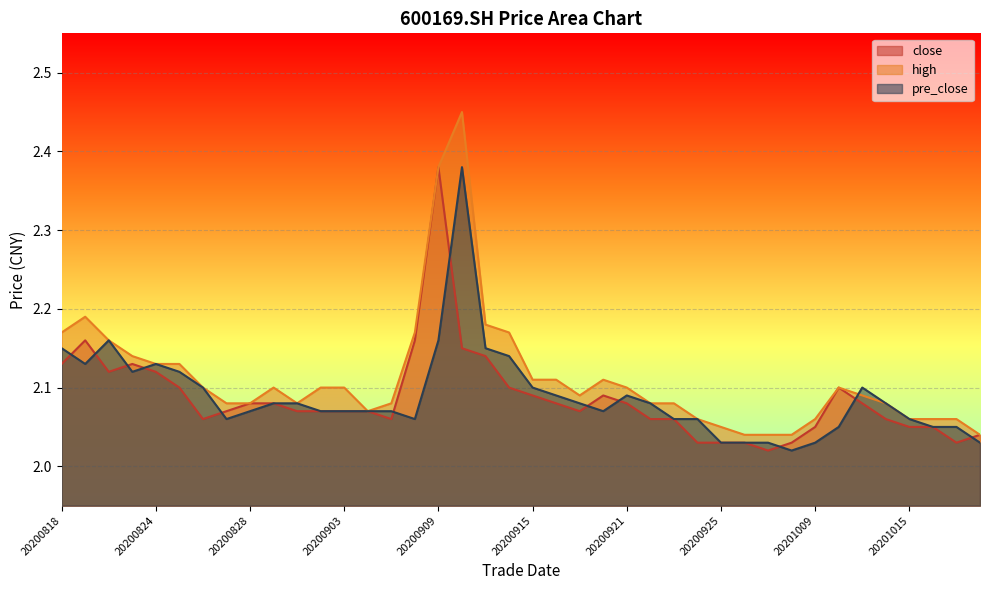

List the series in order of their peak value, highest first.

high, close, pre_close